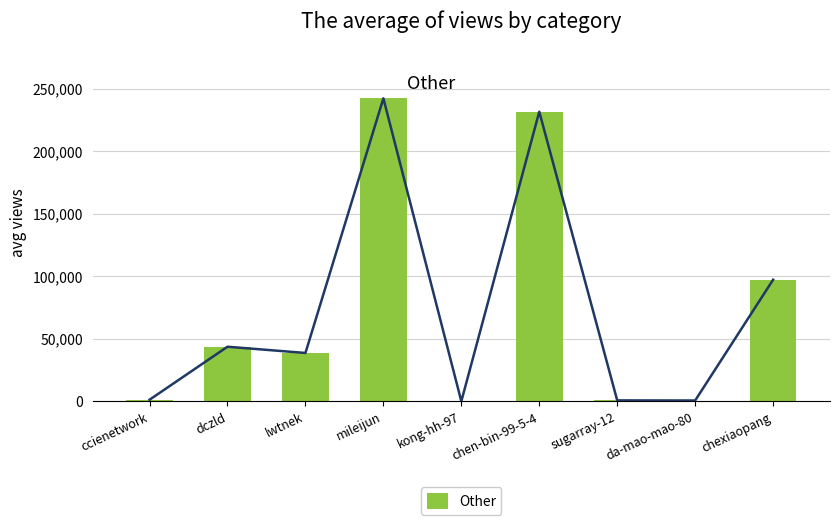

Reading left to right, what are all the values shown in this chart?

ccienetwork=1294	dczld=43663	lwtnek=38669	mileijun=242197	kong-hh-97=26	chen-bin-99-5-4=231510	sugarray-12=768	da-mao-mao-80=674	chexiaopang=97213